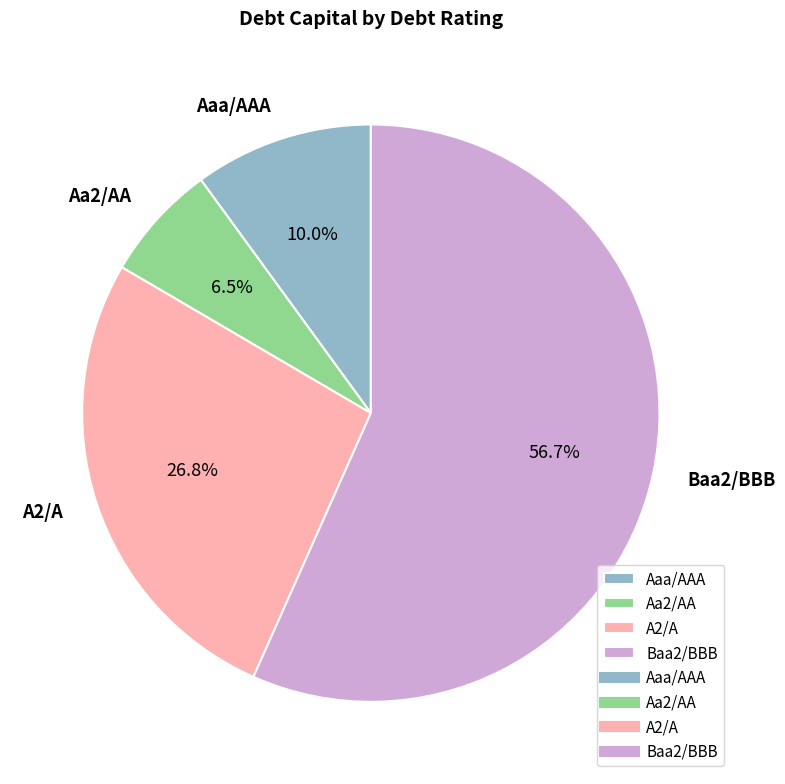

Which category has the smallest portion of the pie?

Aa2/AA